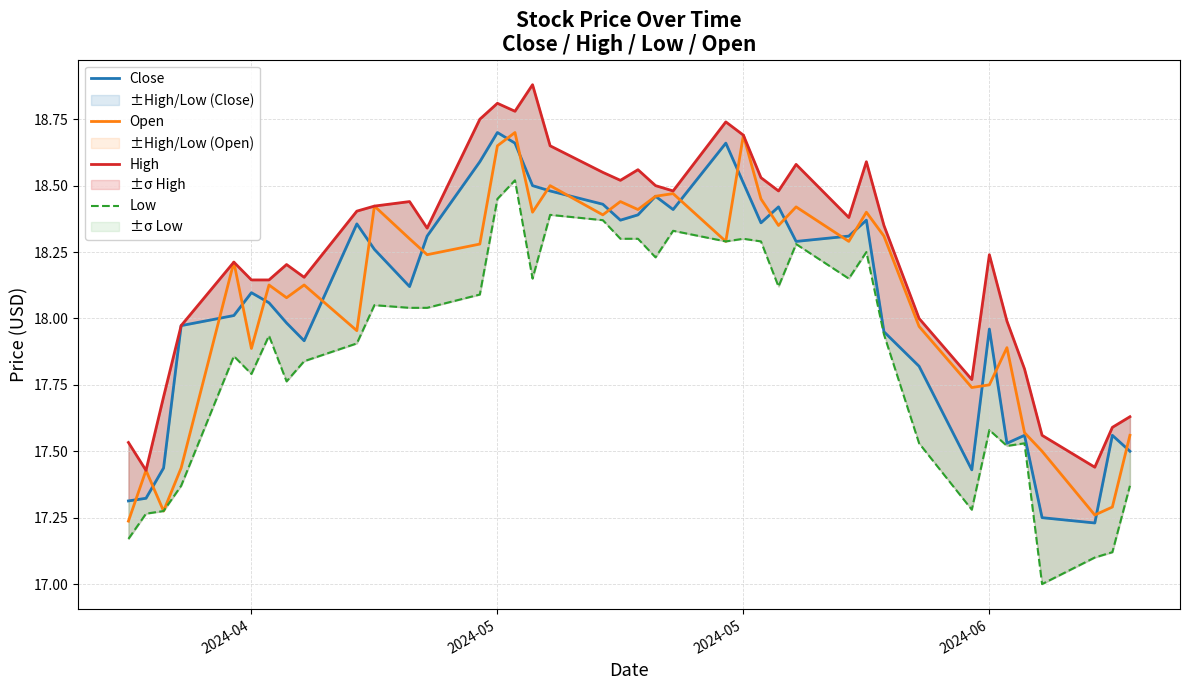

Reading left to right, extract all data points from this chart.

Close: 17.3	17.3	17.4	18.0	18.0	18.1	18.1	18.0	17.9	18.4	18.3	18.1	18.3	18.6	18.7	18.7	18.5	18.5	18.4	18.4	18.4	18.5	18.4	18.7	18.5	18.4	18.4	18.3	18.3	18.4	17.9	17.8	17.4	18.0	17.5	17.6	17.2	17.2	17.6	17.5
Open: 17.2	17.4	17.3	17.4	18.2	17.9	18.1	18.1	18.1	18.0	18.4	18.3	18.2	18.3	18.6	18.7	18.4	18.5	18.4	18.4	18.4	18.5	18.5	18.3	18.7	18.4	18.4	18.4	18.3	18.4	18.3	18.0	17.7	17.8	17.9	17.6	17.5	17.3	17.3	17.6
High: 17.5	17.4	17.7	18.0	18.2	18.1	18.1	18.2	18.2	18.4	18.4	18.4	18.3	18.8	18.8	18.8	18.9	18.6	18.6	18.5	18.6	18.5	18.5	18.7	18.7	18.5	18.5	18.6	18.4	18.6	18.4	18.0	17.8	18.2	18.0	17.8	17.6	17.4	17.6	17.6
Low: 17.2	17.3	17.3	17.4	17.9	17.8	17.9	17.8	17.8	17.9	18.1	18.0	18.0	18.1	18.4	18.5	18.1	18.4	18.4	18.3	18.3	18.2	18.3	18.3	18.3	18.3	18.1	18.3	18.1	18.2	17.9	17.5	17.3	17.6	17.5	17.5	17.0	17.1	17.1	17.4